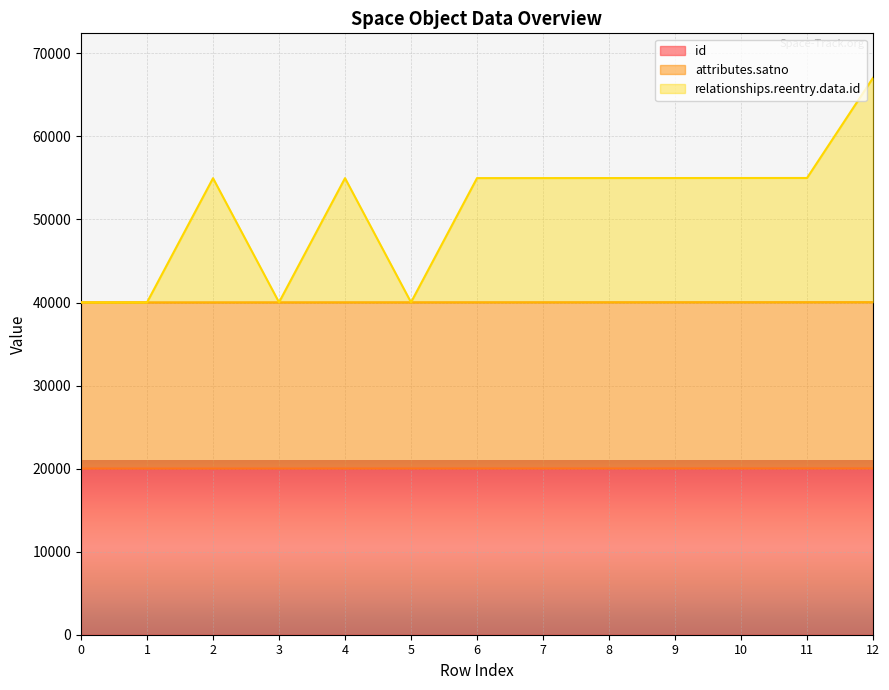

The value of id at 12 is 20020. True or false?

True